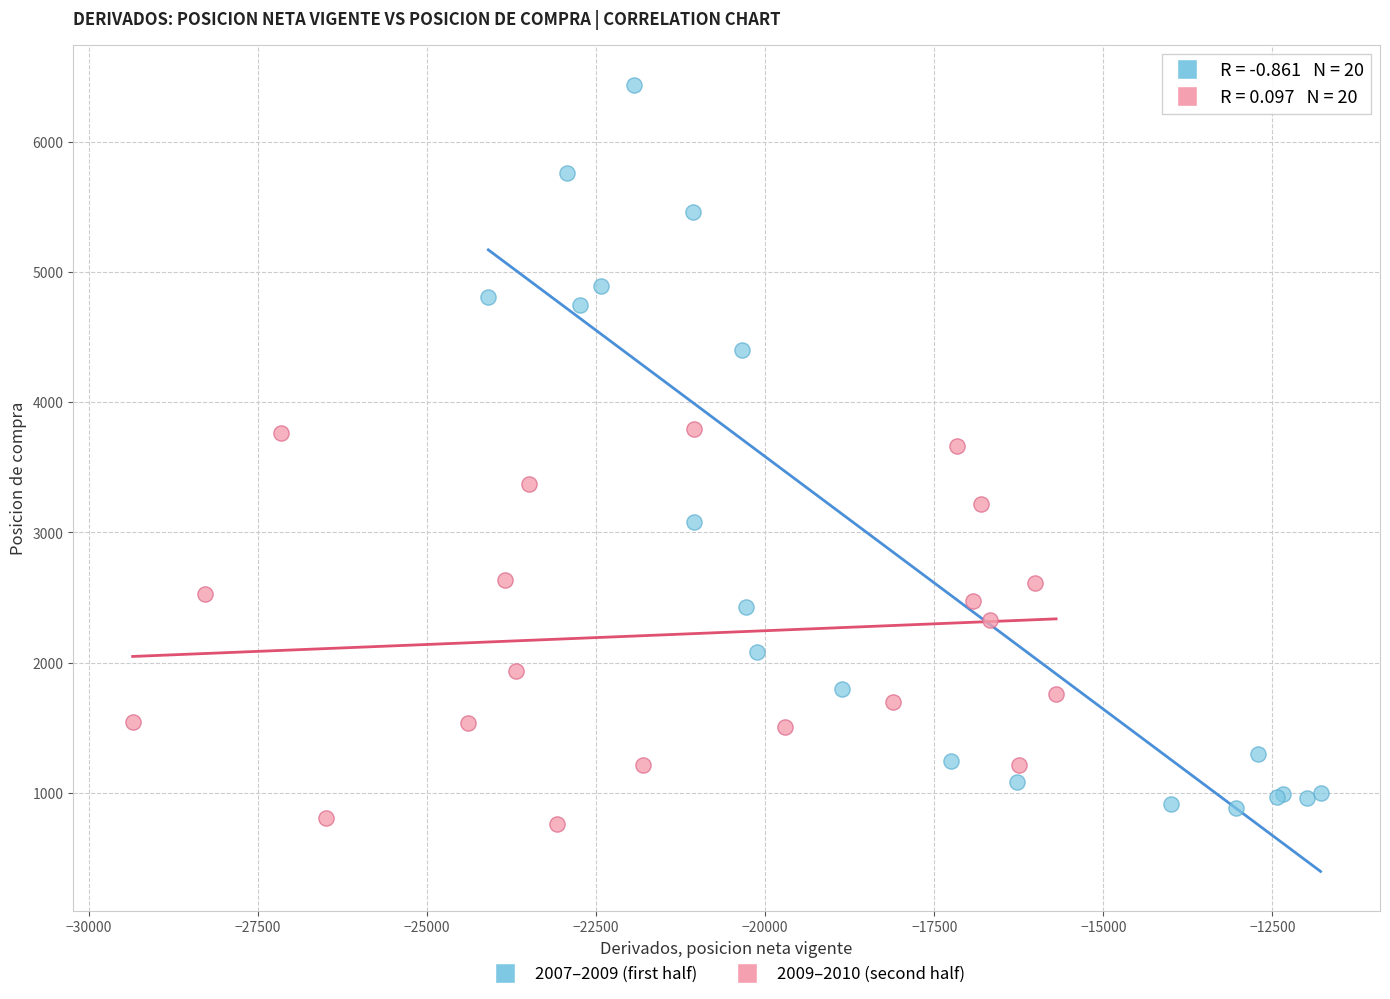

Which series contains the lowest Y value?

2009–2010 (second half)